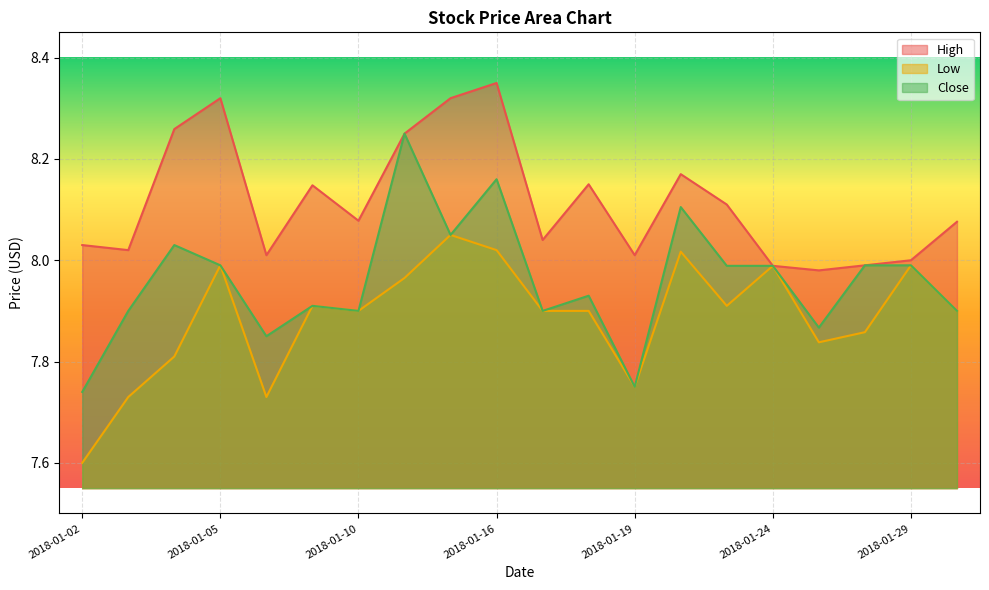

What is the spread (max minus min) of values at 2018-01-26?

0.1